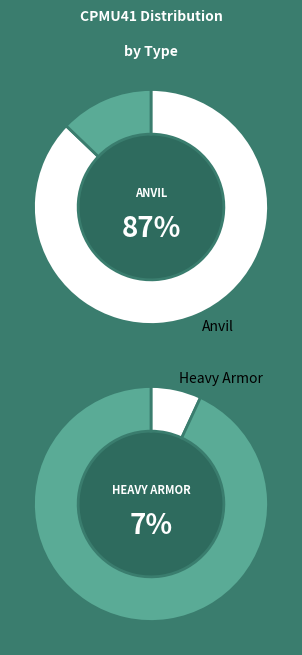

What is the majority slice?

Anvil